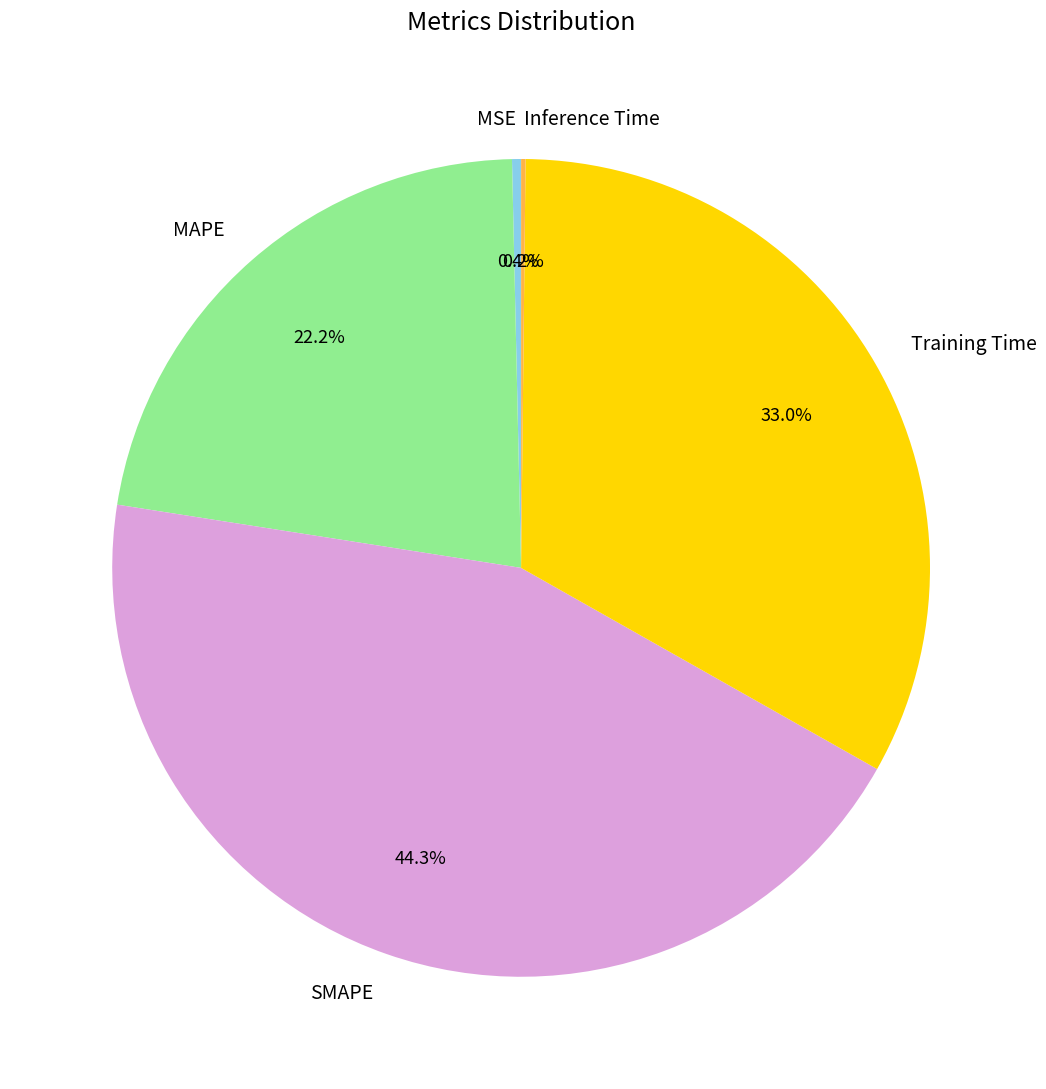

What percentage is NOT represented by SMAPE?

55.7%